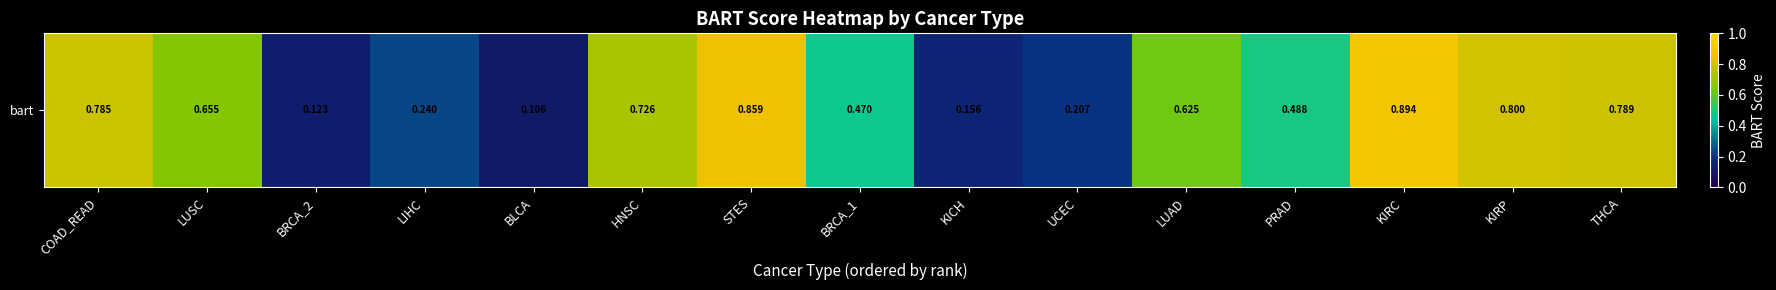

Reading right to left, extract all data points from this chart.

THCA=0.8	KIRP=0.8	KIRC=0.9	PRAD=0.5	LUAD=0.6	UCEC=0.2	KICH=0.2	BRCA_1=0.5	STES=0.9	HNSC=0.7	BLCA=0.1	LIHC=0.2	BRCA_2=0.1	LUSC=0.7	COAD_READ=0.8